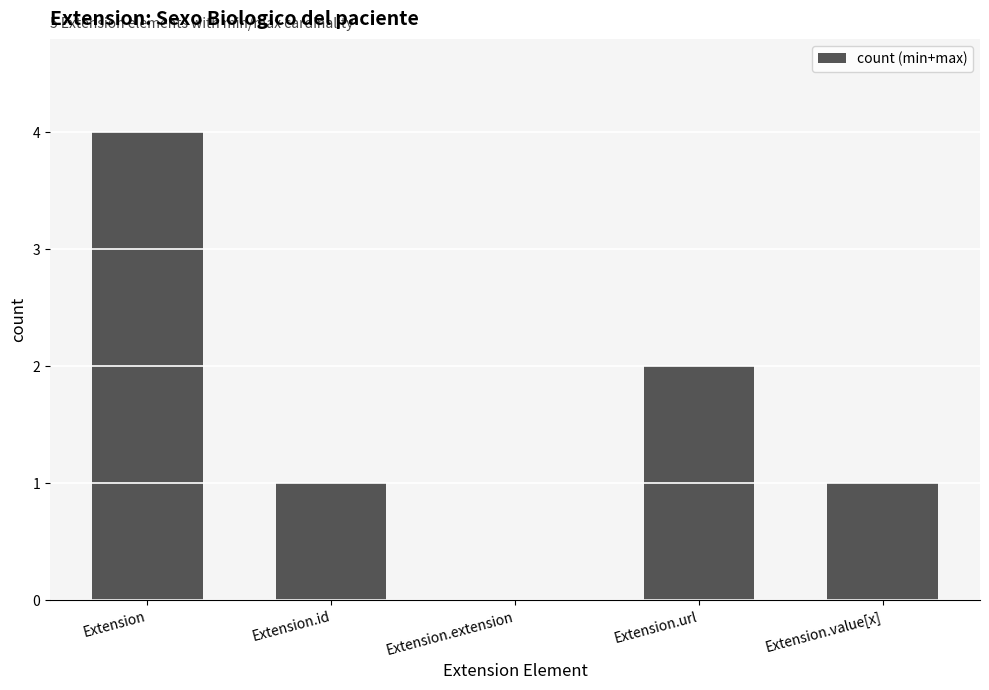

How many categories are shown in the chart?

5